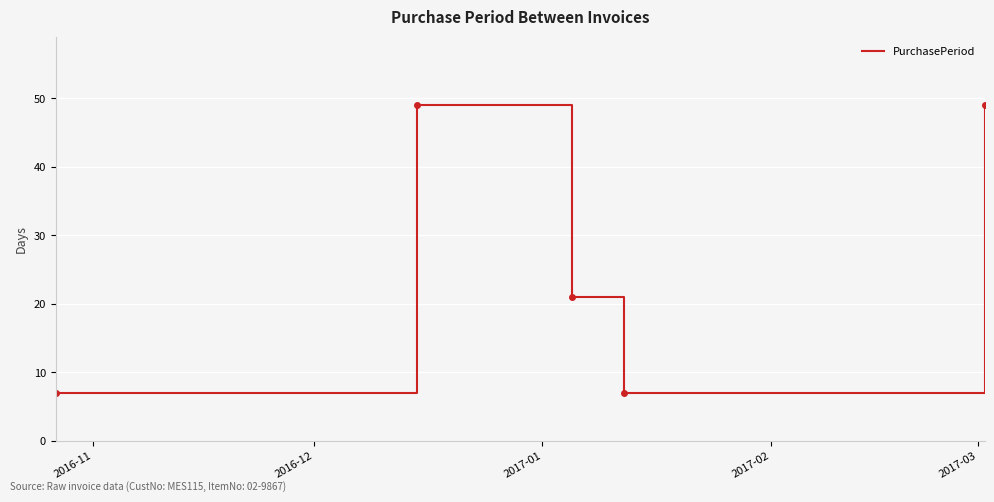

What is the greatest value displayed?

49